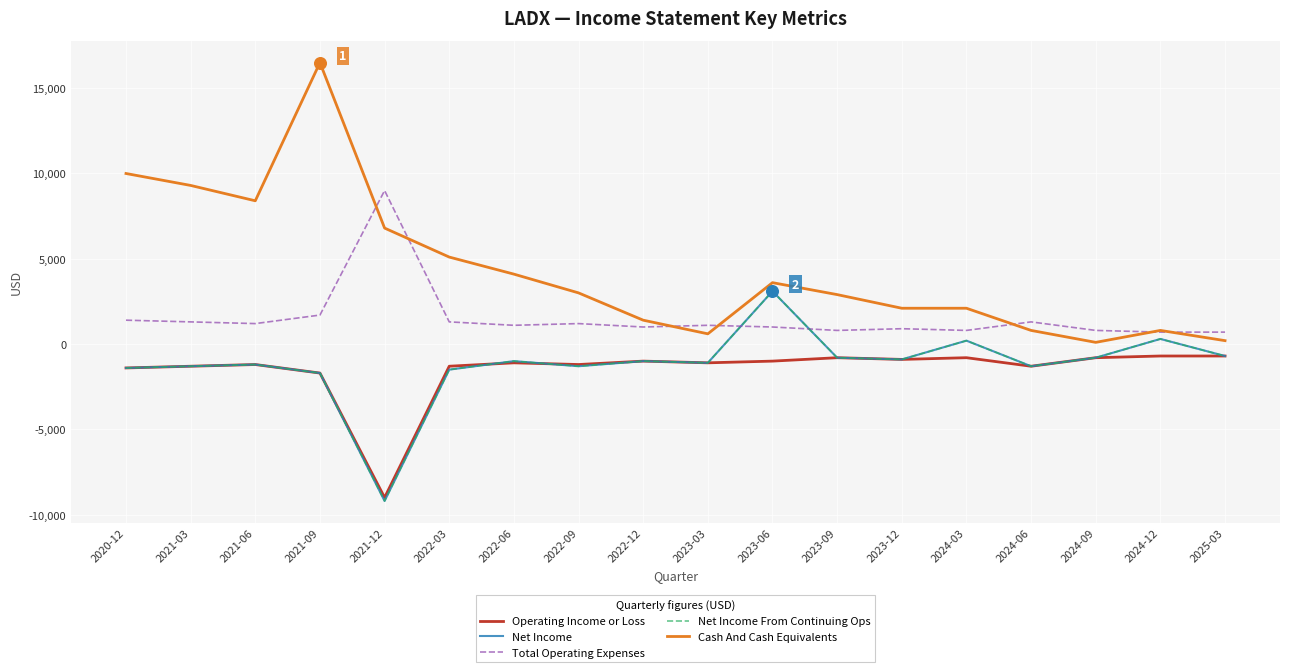

Is this an area chart (filled region under the line)?

No